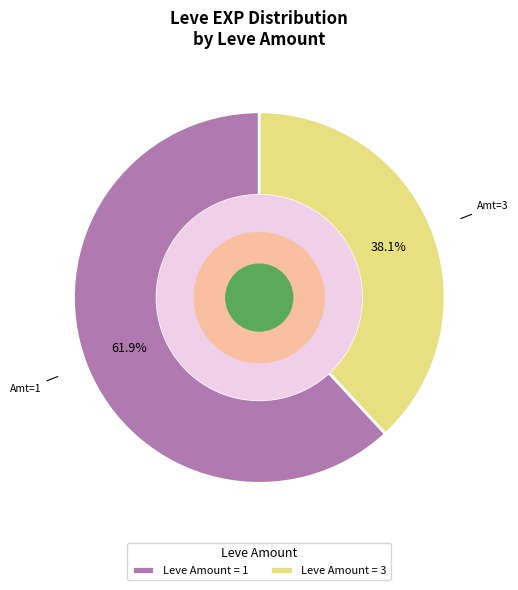

To the nearest percent, what is the difference between the largest and smallest slice percentages?

24%